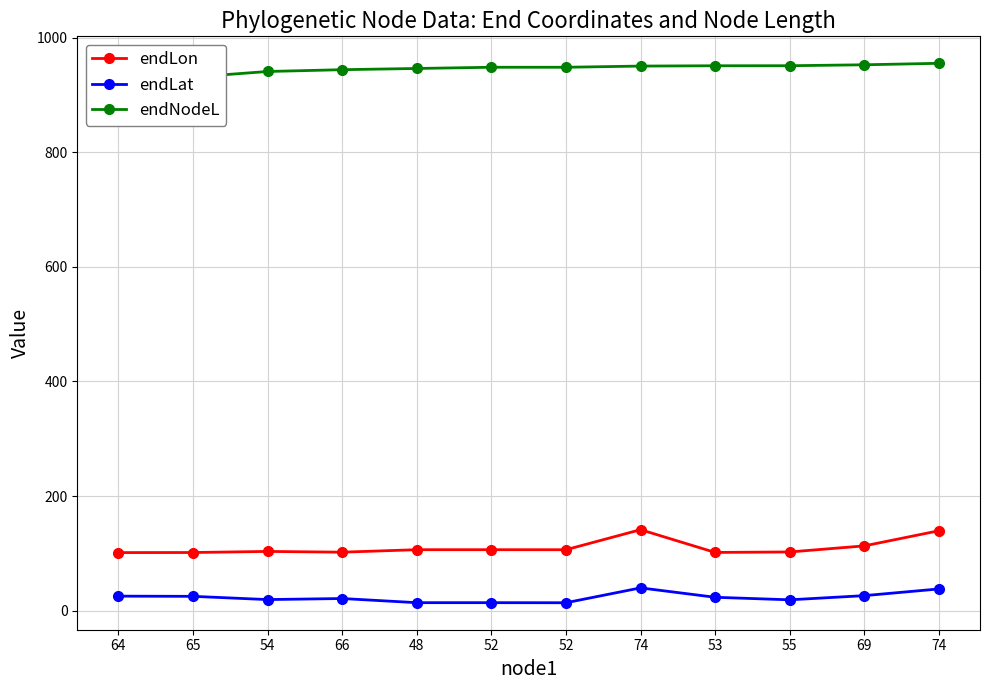

At which label does endLat first exceed 23?

64